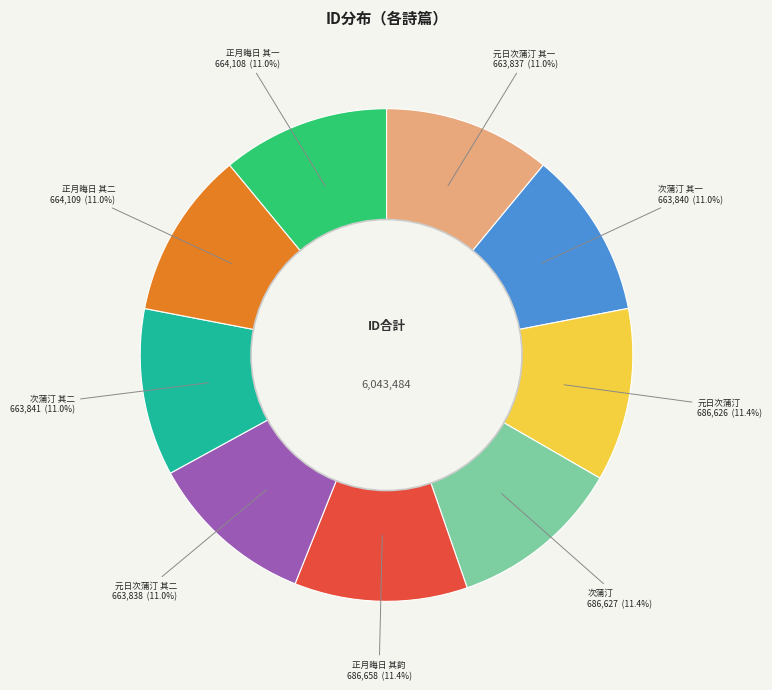

Count the number of slices in the pie.

9